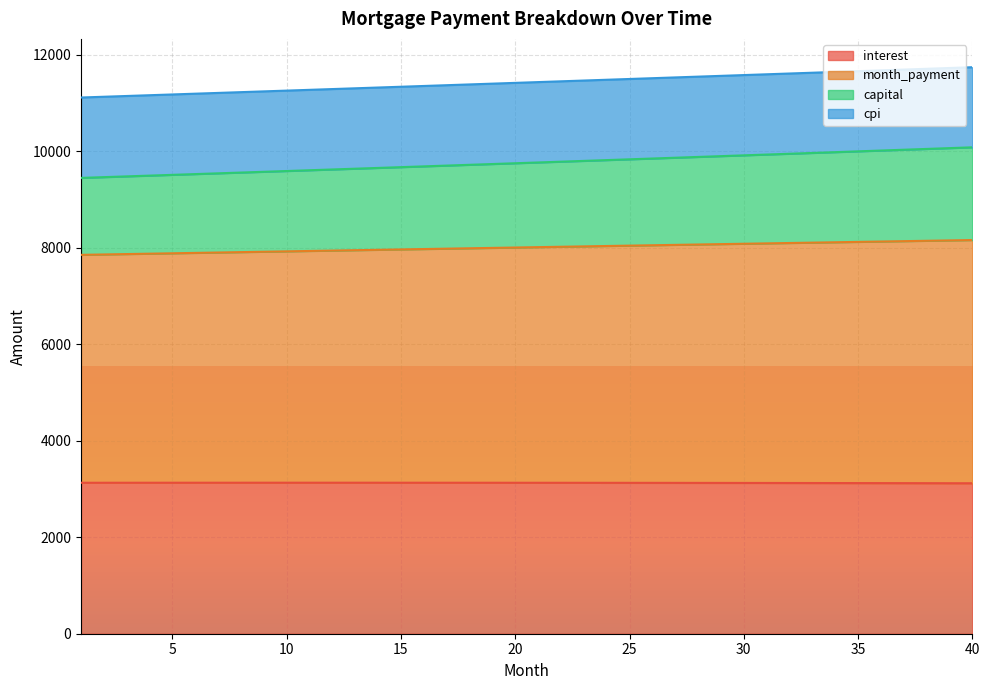

At which label does capital reach its peak?

40